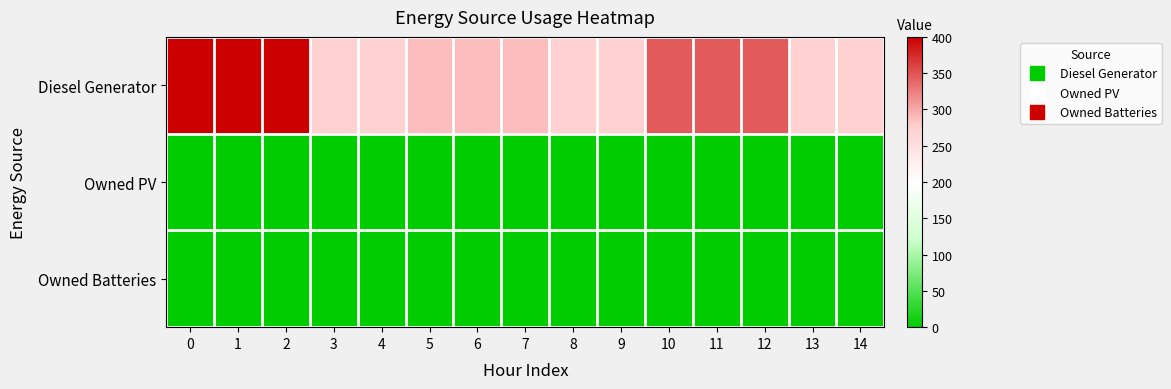

Reading left to right, list all the values displayed in this chart.

Diesel Generator: 0=400	1=400	2=400	3=271	4=271	5=288	6=288	7=288	8=271	9=271	10=346	11=346	12=346	13=271	14=271
Owned PV: 0=0	1=0	2=0	3=0	4=0	5=0	6=0	7=0	8=0	9=0	10=0	11=0	12=0	13=0	14=0
Owned Batteries: 0=0	1=0	2=0	3=0	4=0	5=0	6=0	7=0	8=0	9=0	10=0	11=0	12=0	13=0	14=0